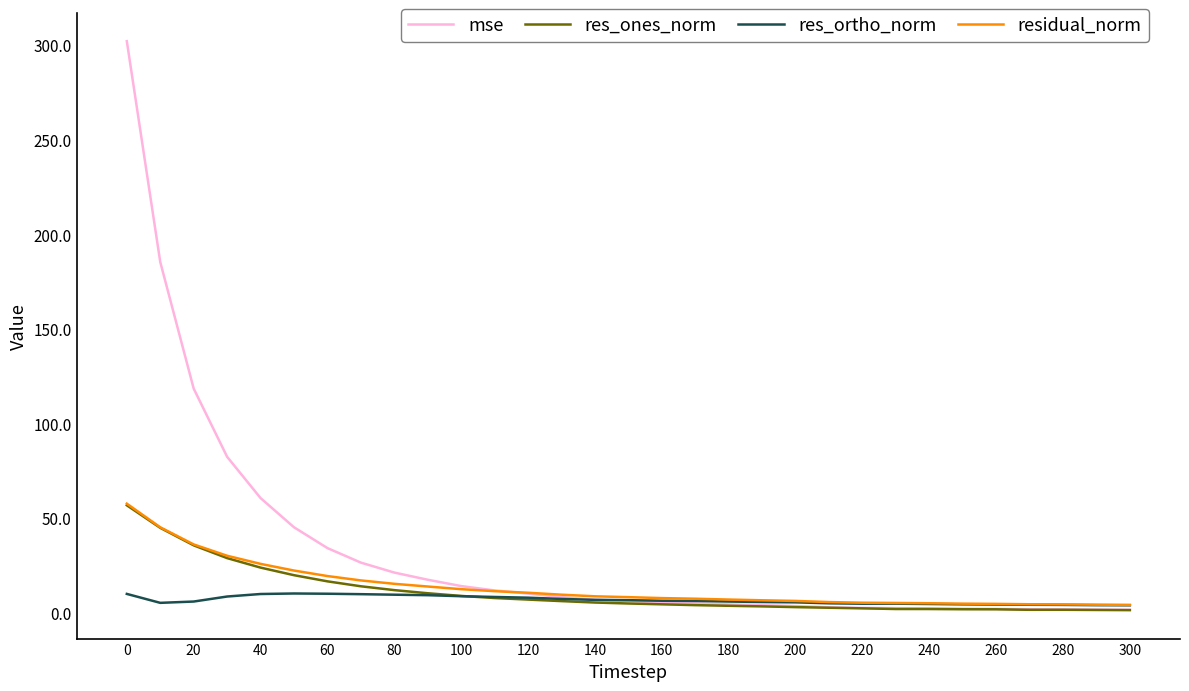

What is the smallest value displayed?

1.4